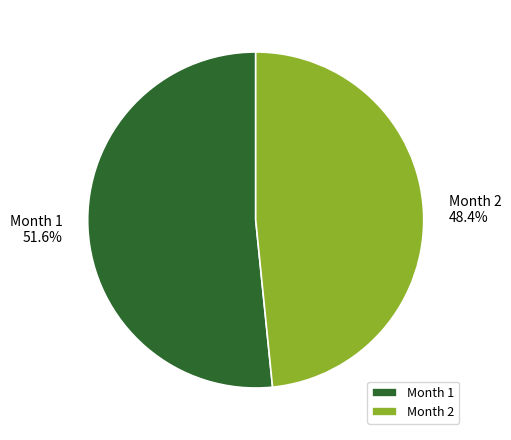

Does any single category account for the majority?

Yes